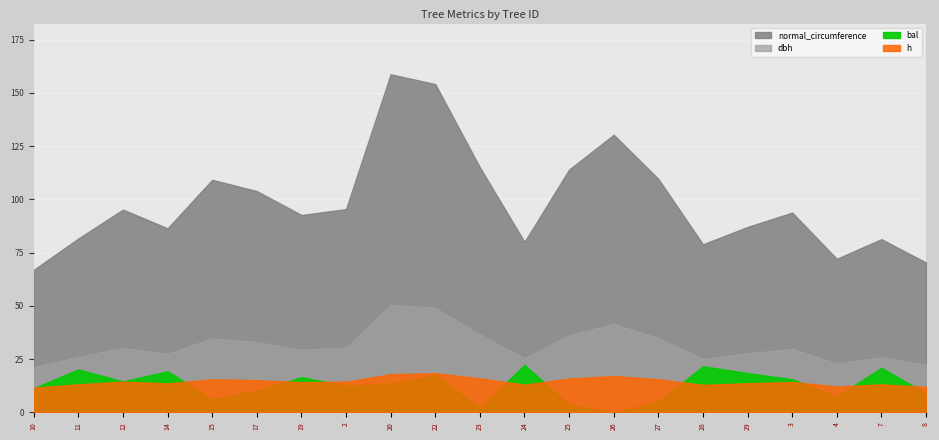

The value of dbh at 10 is 28.0. True or false?

False